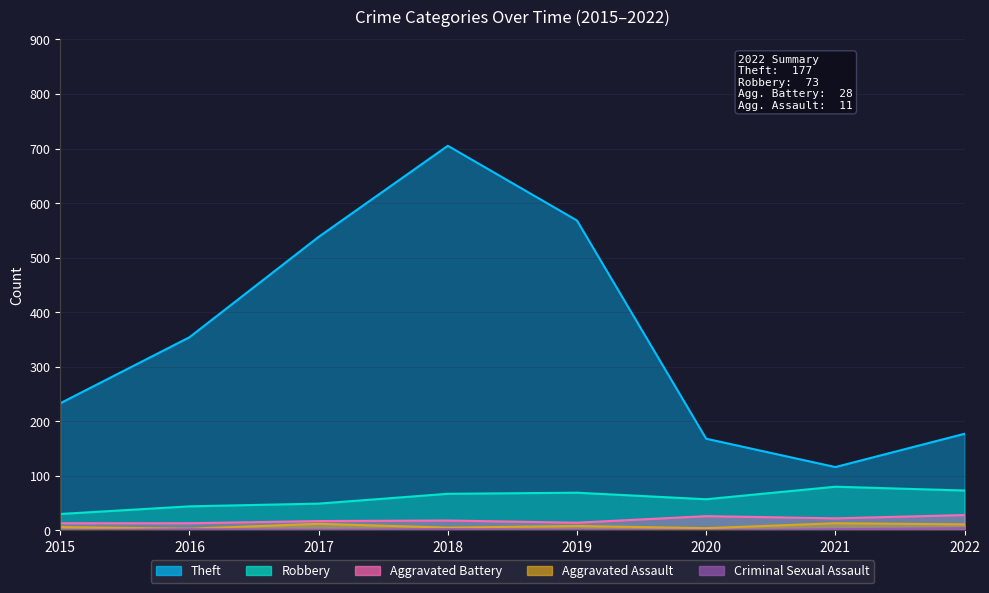

True or false: Aggravated Battery and Theft cross at least once.

False